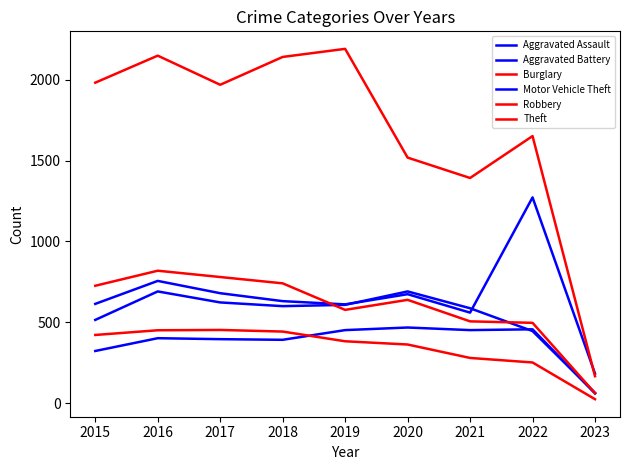

Which category has the highest value in the Motor Vehicle Theft series?

2022